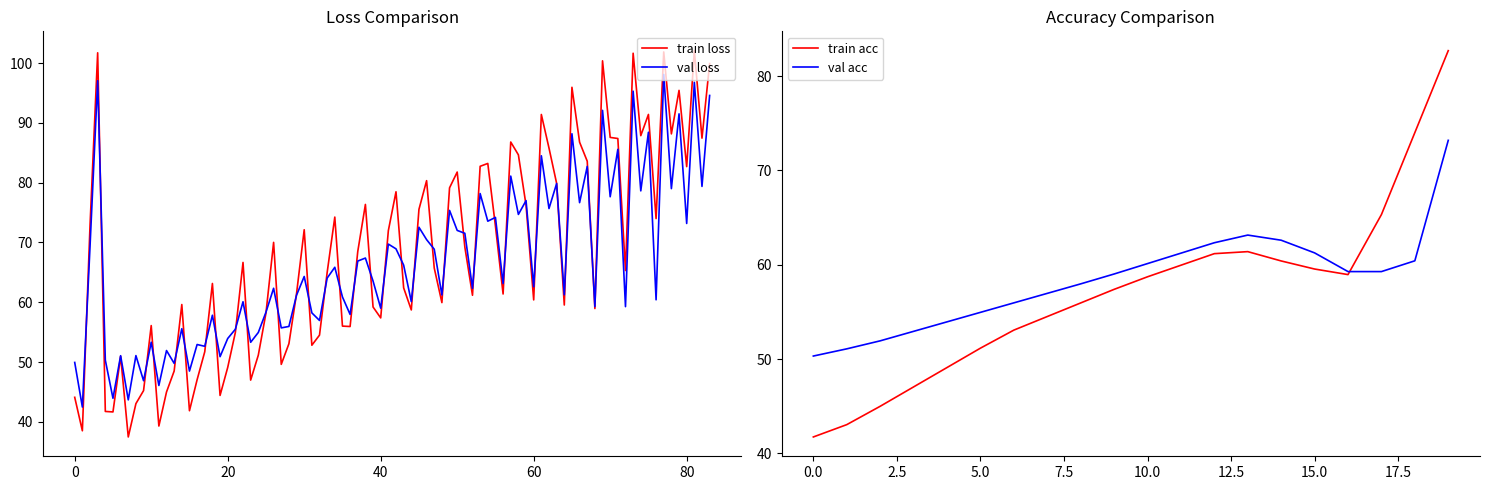

Is it true that val loss equals 42.3 at 80?

False